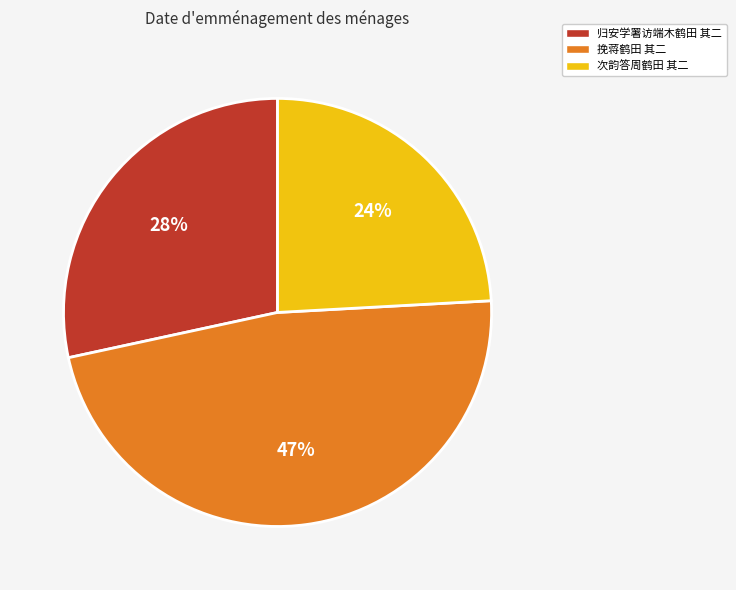

To the nearest percent, what percentage of the pie is 归安学署访端木鹤田 其二?

28%